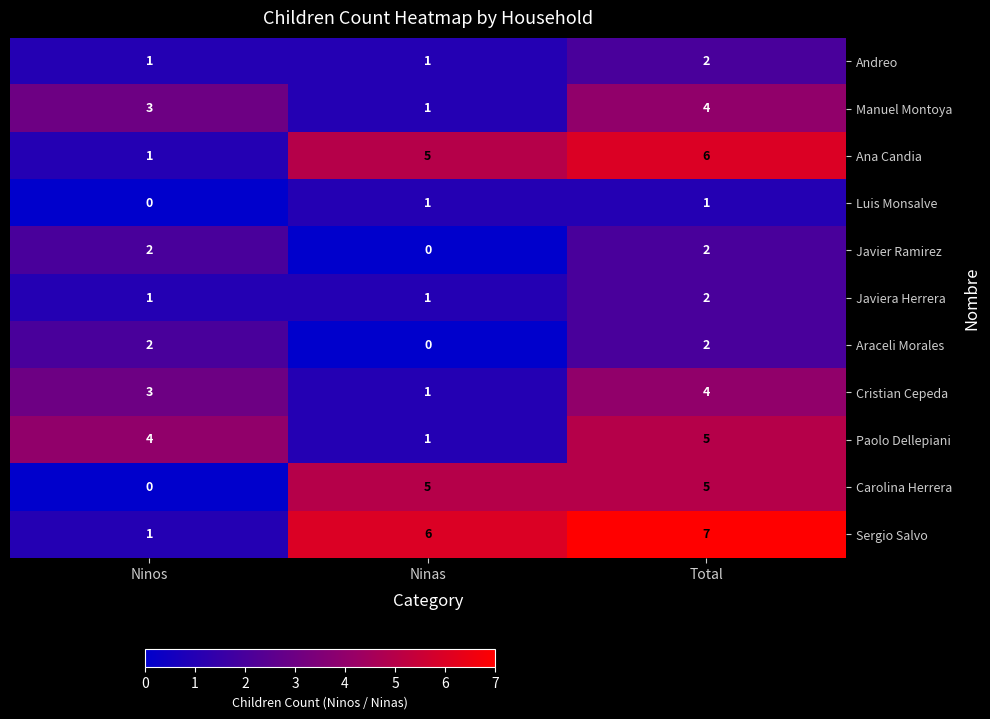

What is the sum of the Manuel Montoya values at Ninas and Total?

5